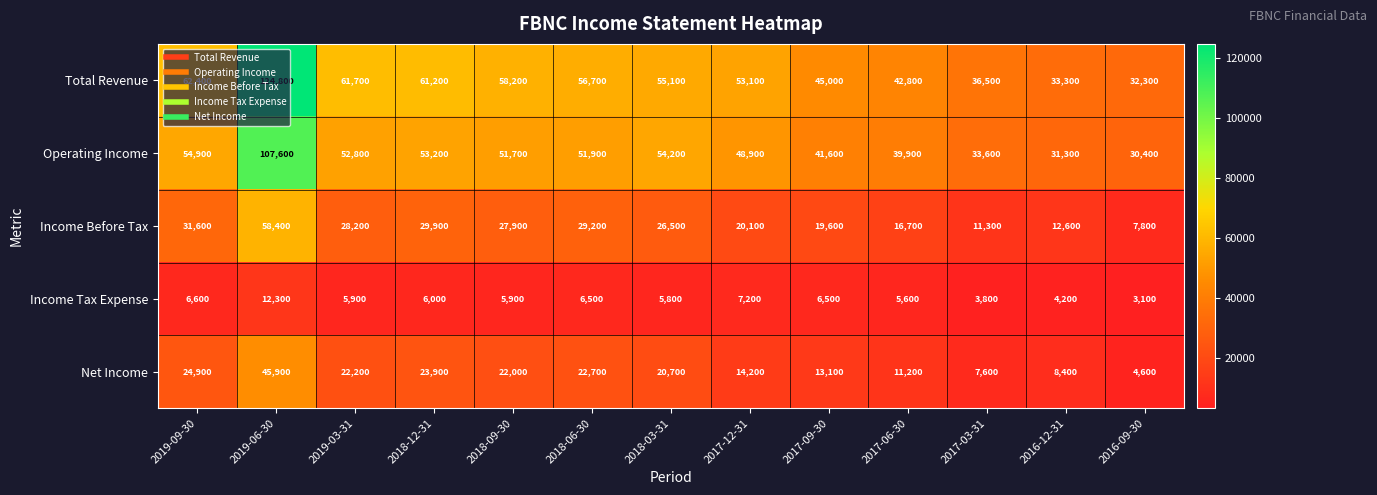

What is the average value of the Income Before Tax series?

24600